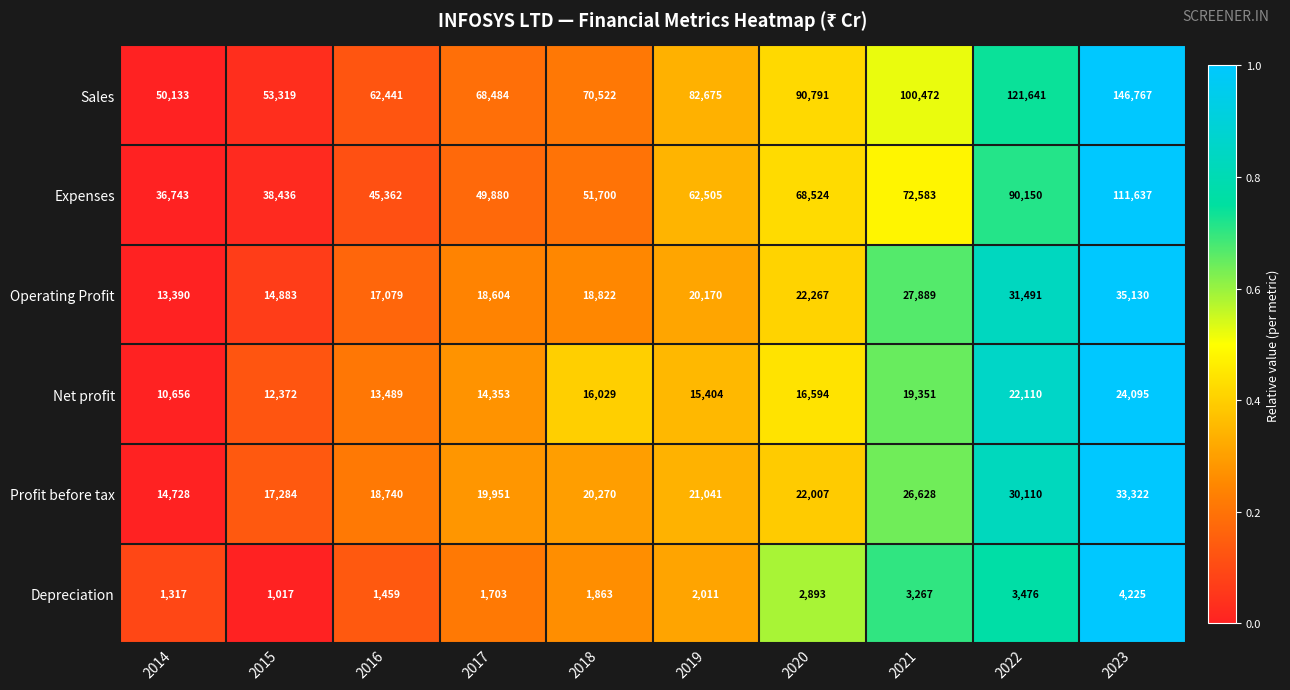

Rank the series by their maximum value, from lowest to highest.

Depreciation, Net profit, Profit before tax, Operating Profit, Expenses, Sales